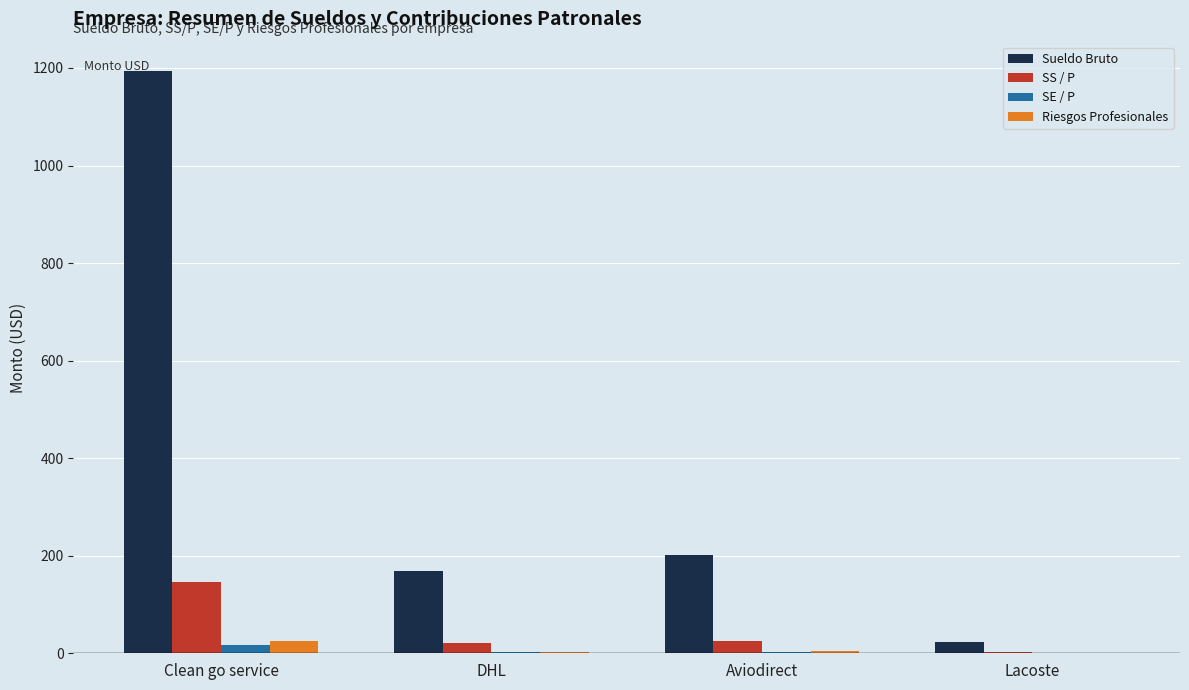

How many data points does each series have?

4